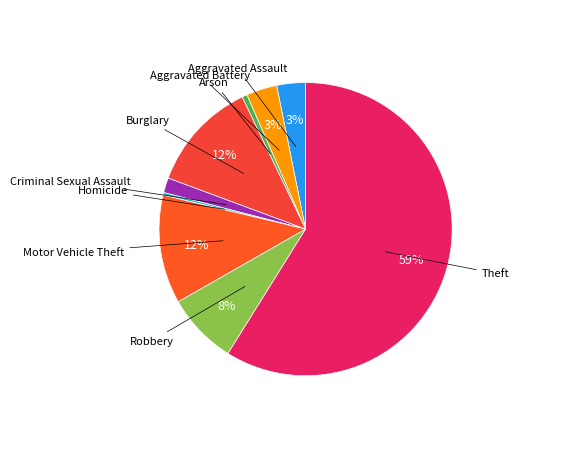

To the nearest percent, what is the difference between the Motor Vehicle Theft and Aggravated Assault slice percentages?

9%